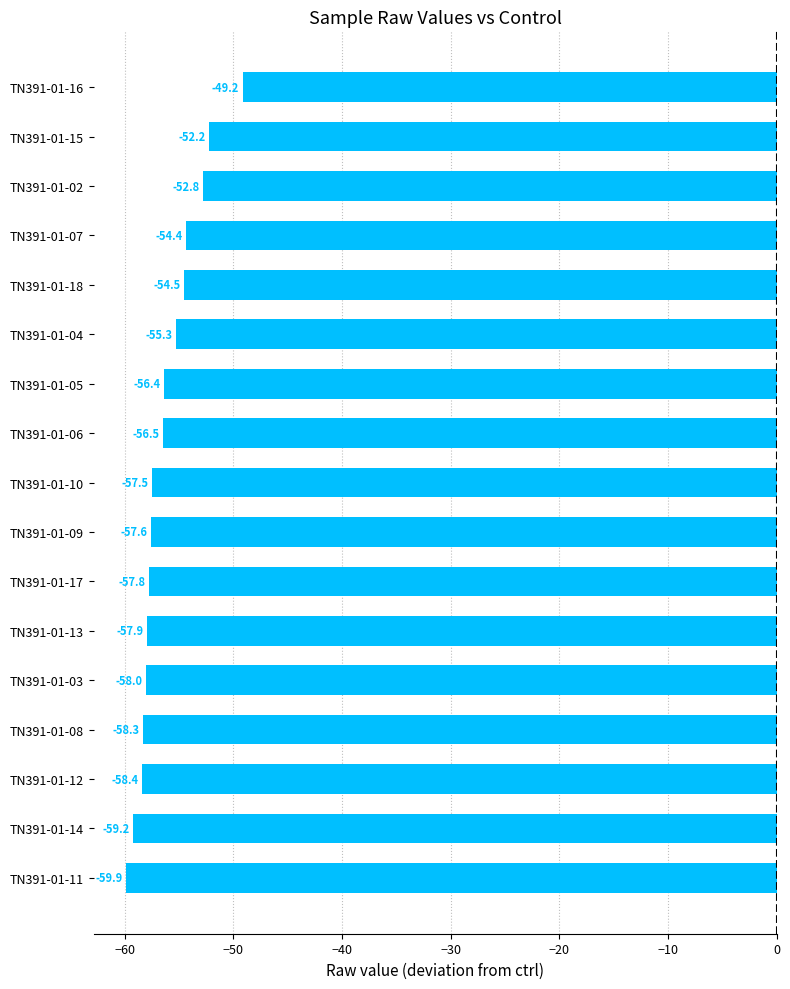

At which label is the value closest to -54?

TN391-01-07